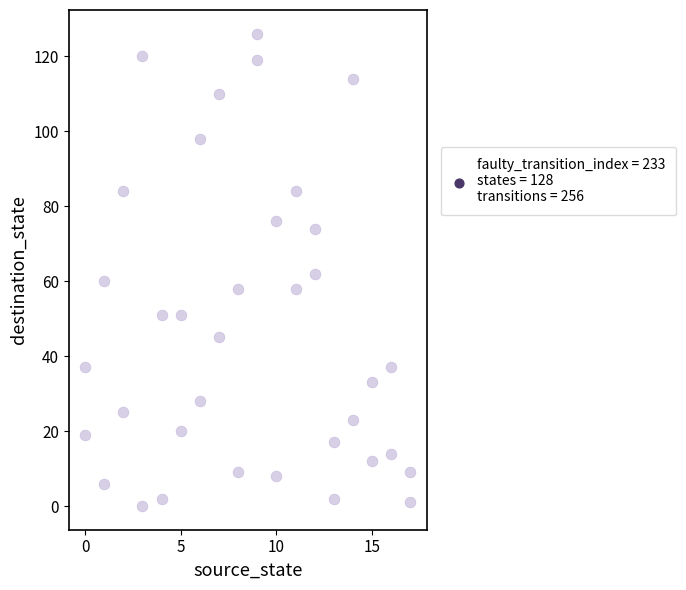

What is the range of Y values (max minus min)?

126